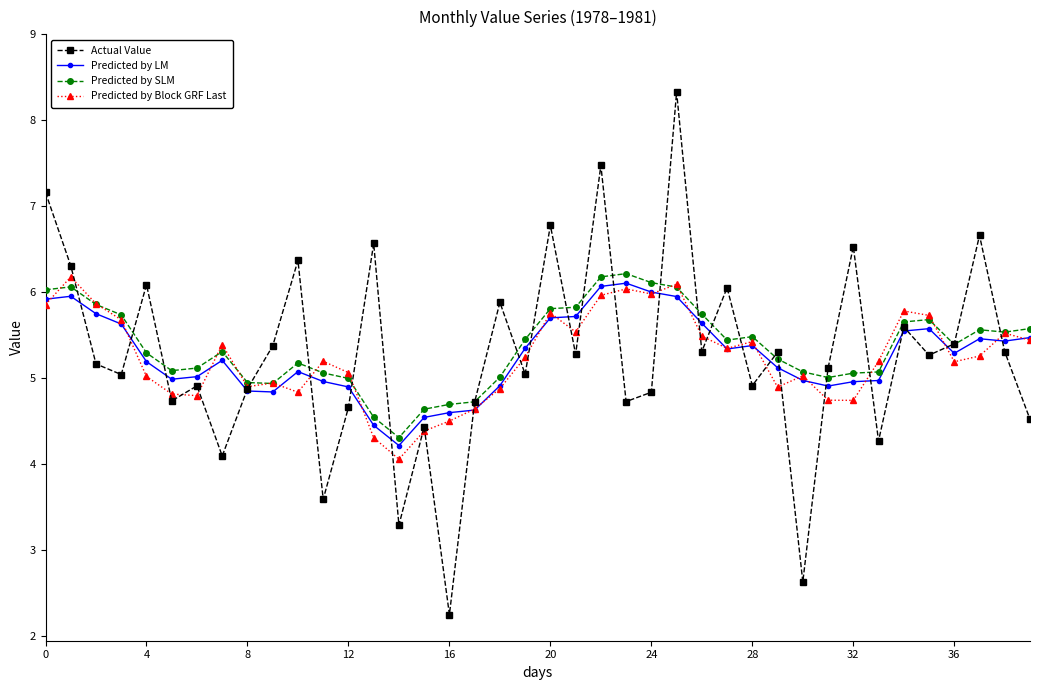

What is the lowest value of the Predicted by Block GRF Last series?

4.1